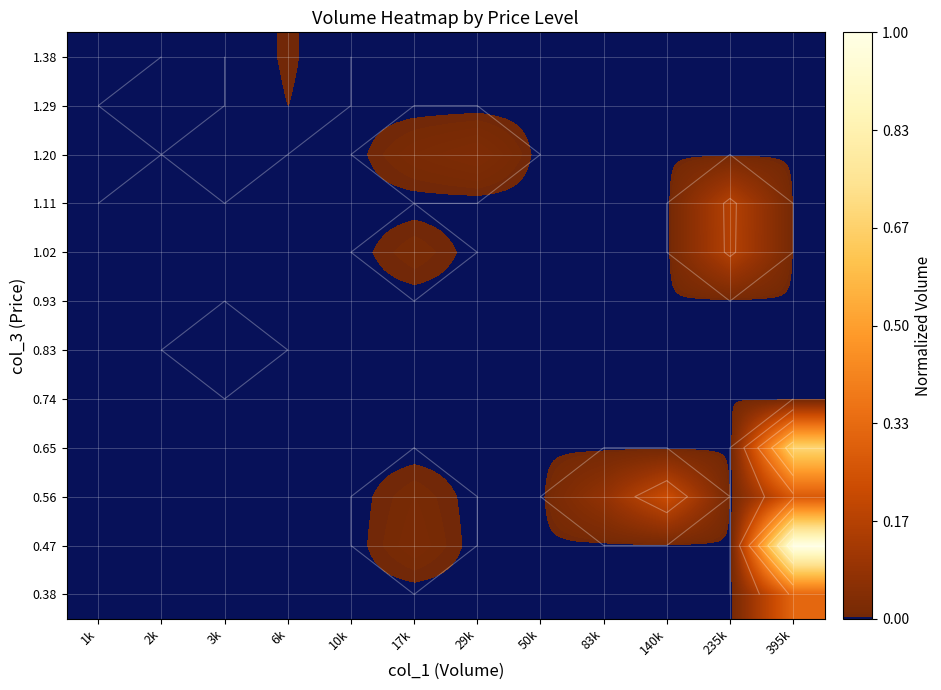

List the labels in order of 1.29 value, smallest first.

1k, 2k, 3k, 10k, 17k, 29k, 50k, 83k, 140k, 235k, 395k, 6k